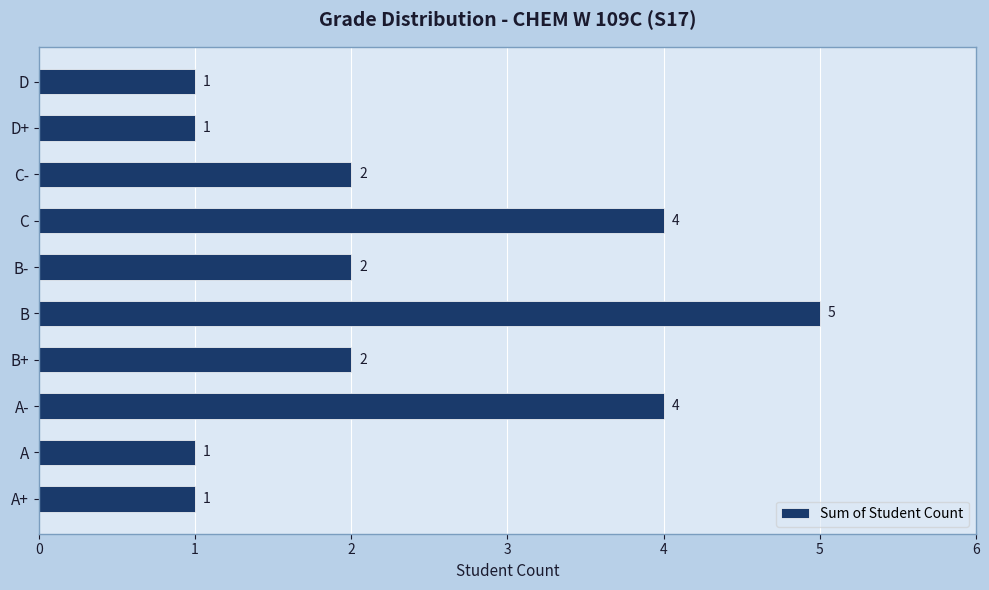

How many values are between 1 and 4?

9